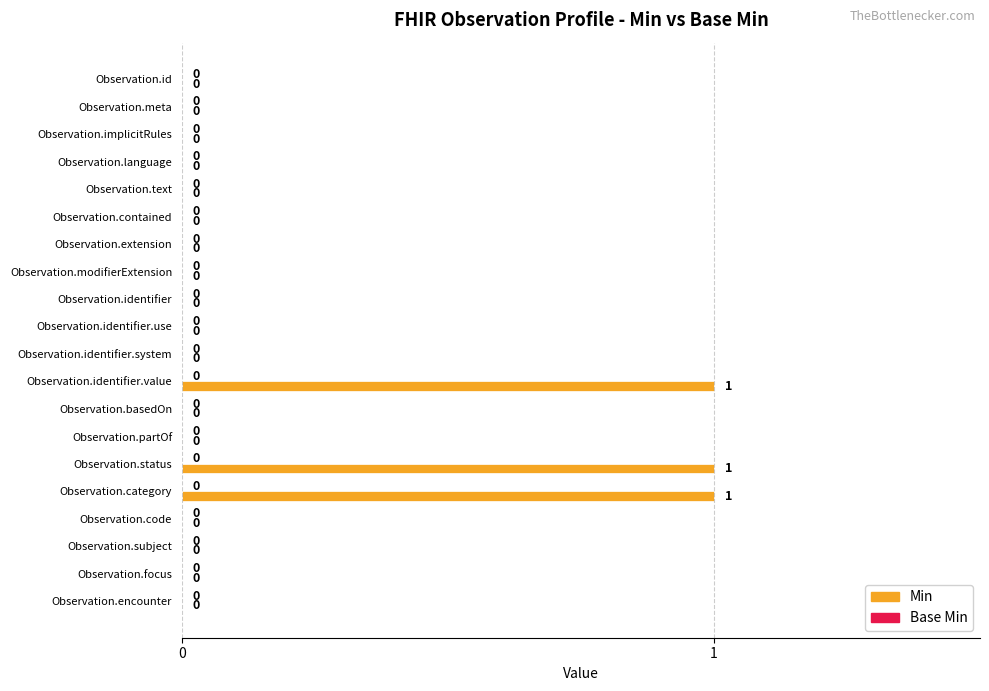

How many values are between 0 and 1?

20